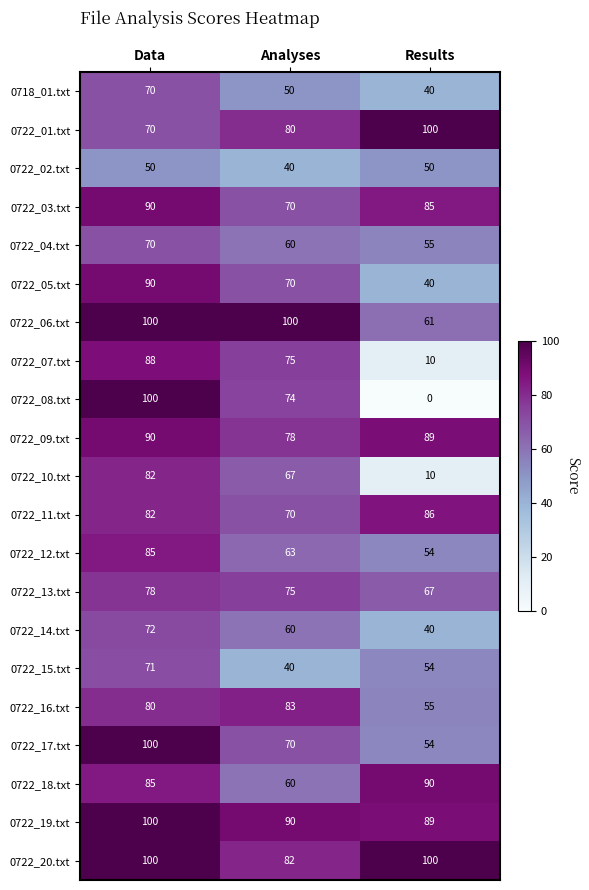

At which category is the sum across all series the highest?

Data